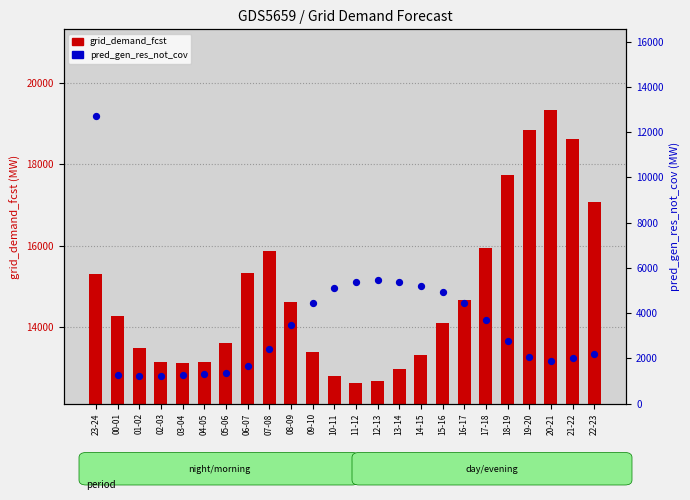

Which series has the largest Y range (max minus min)?

pred_gen_res_not_cov